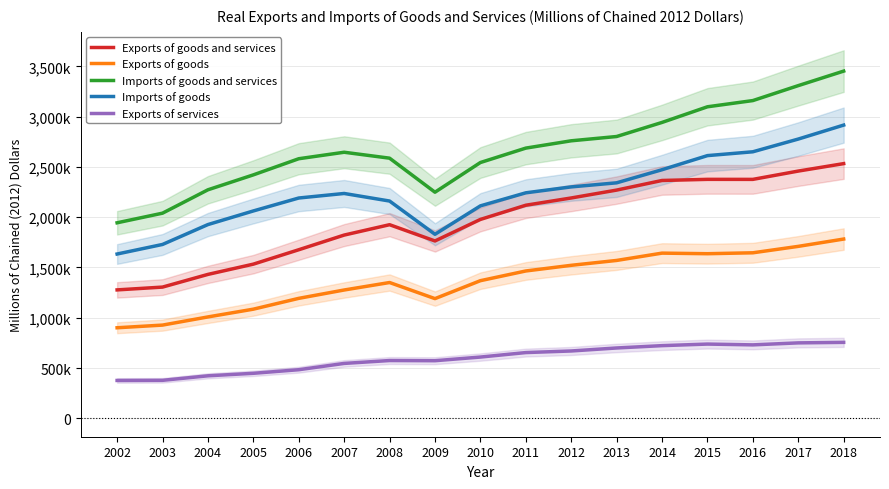

The value of Imports of goods at 2008 is 593355. True or false?

False